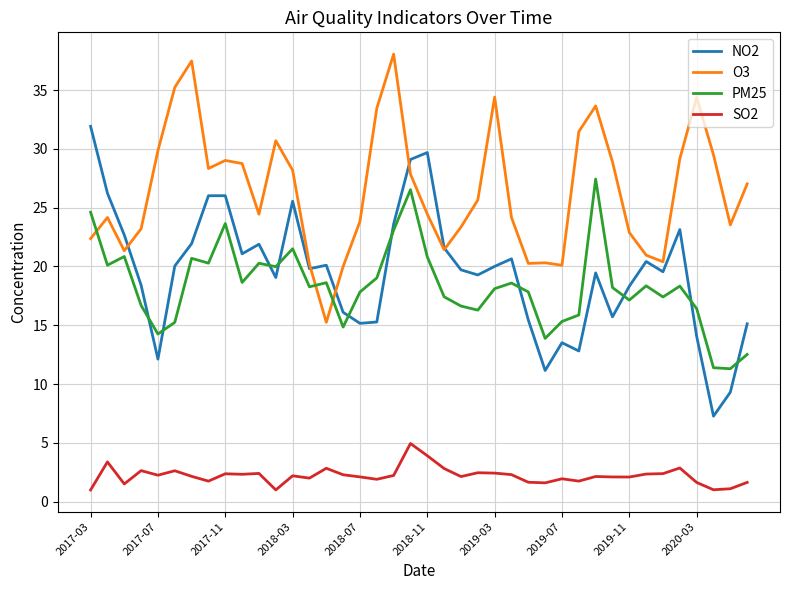

What is the lowest value of the O3 series?

15.2